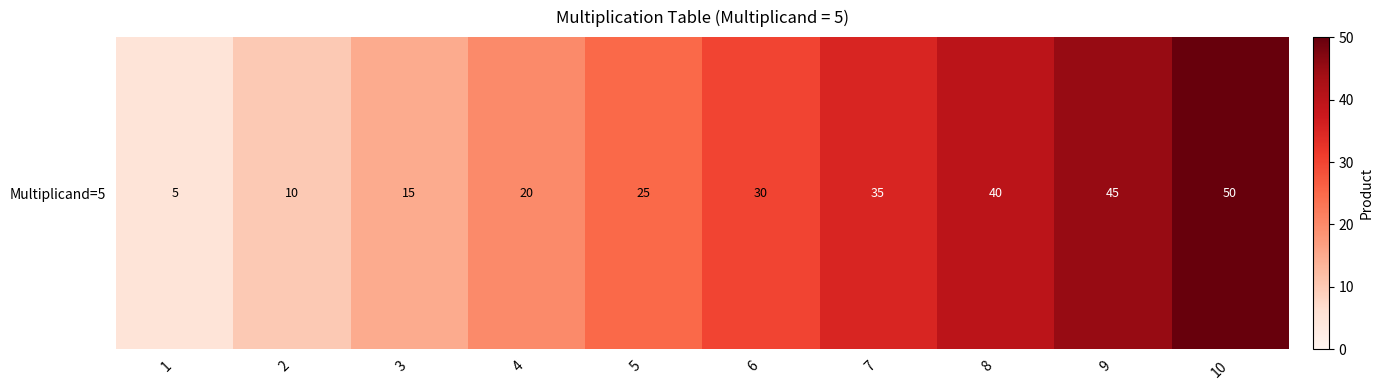

Reading left to right, transcribe all the data shown in this chart.

1=5	2=10	3=15	4=20	5=25	6=30	7=35	8=40	9=45	10=50